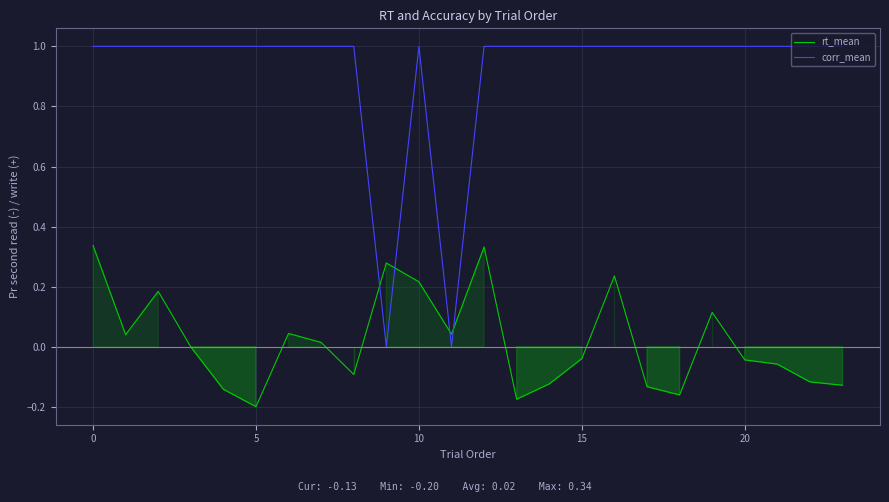

True or false: rt_mean and corr_mean cross at least once.

True